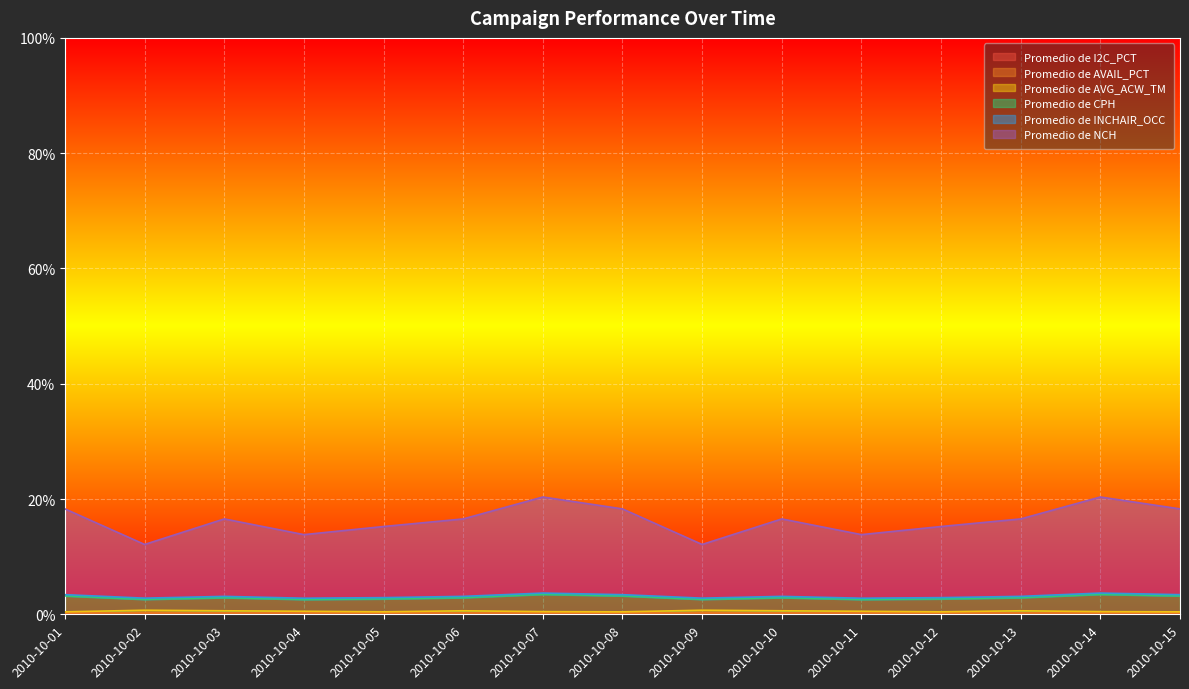

Where is Promedio de NCH nearest to the value 0?

2010-10-02